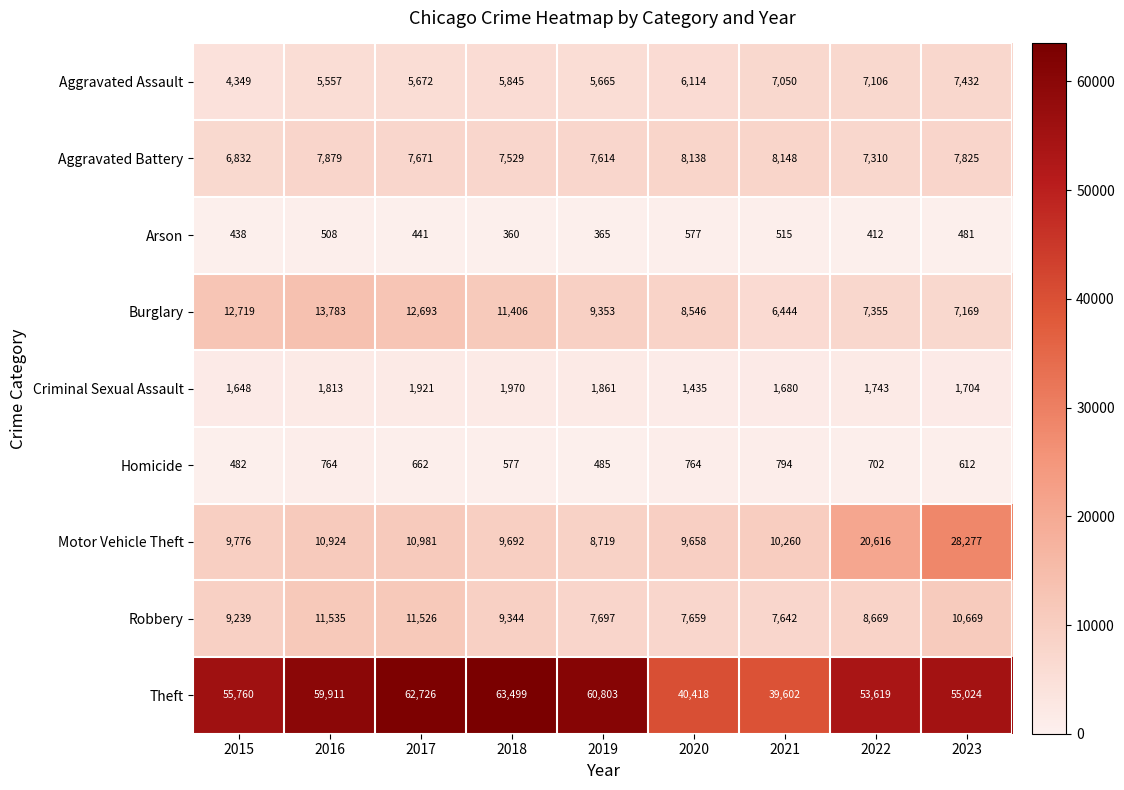

Is the value of Theft at 2019 greater than the value of Motor Vehicle Theft at 2016?

Yes